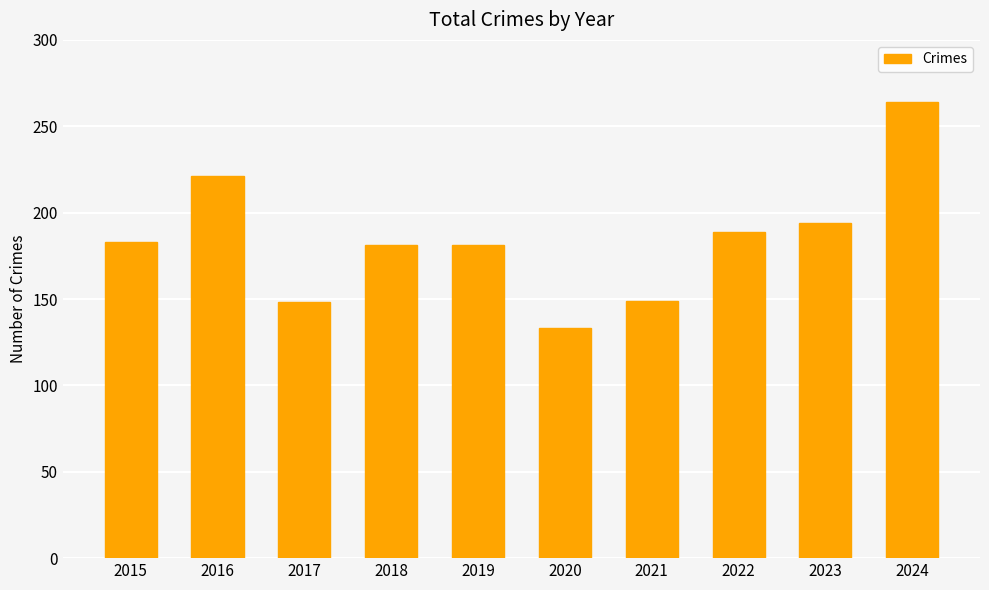

What is the difference between the values at 2023 and 2024?

70